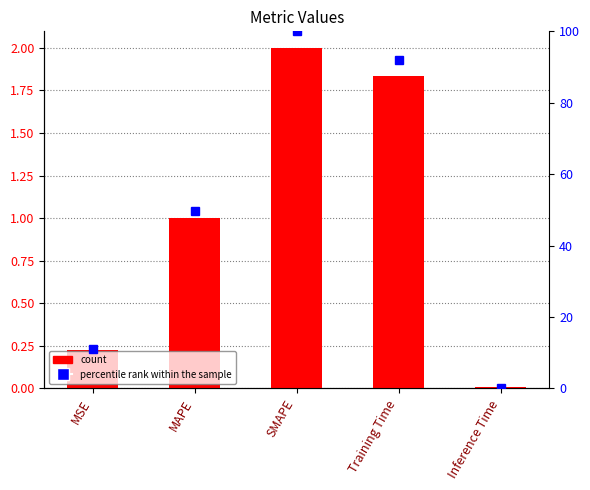

Which series has the largest total across all categories?

percentile rank